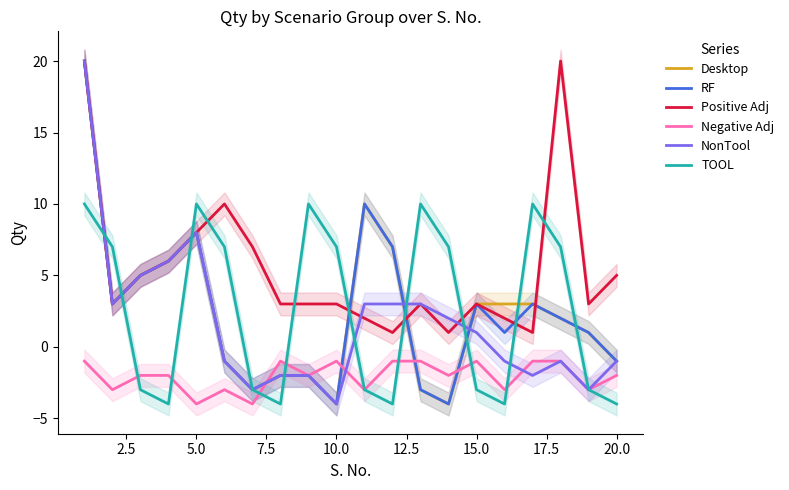

What is the difference between the second highest and minimum values in the NonTool series?

12